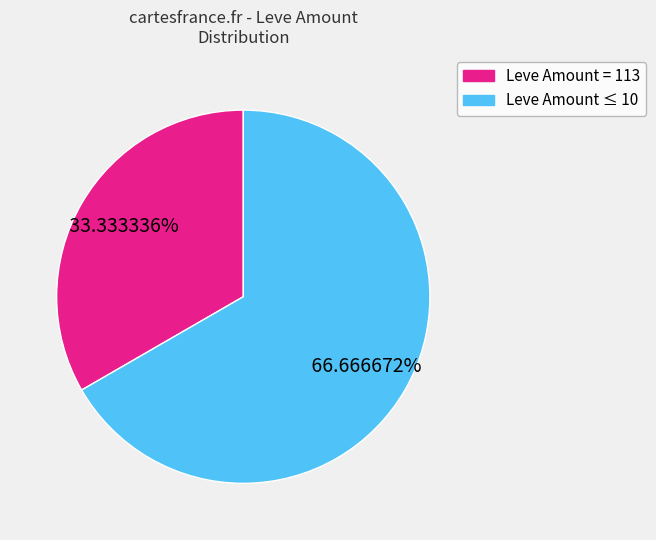

Does any single category account for the majority?

Yes